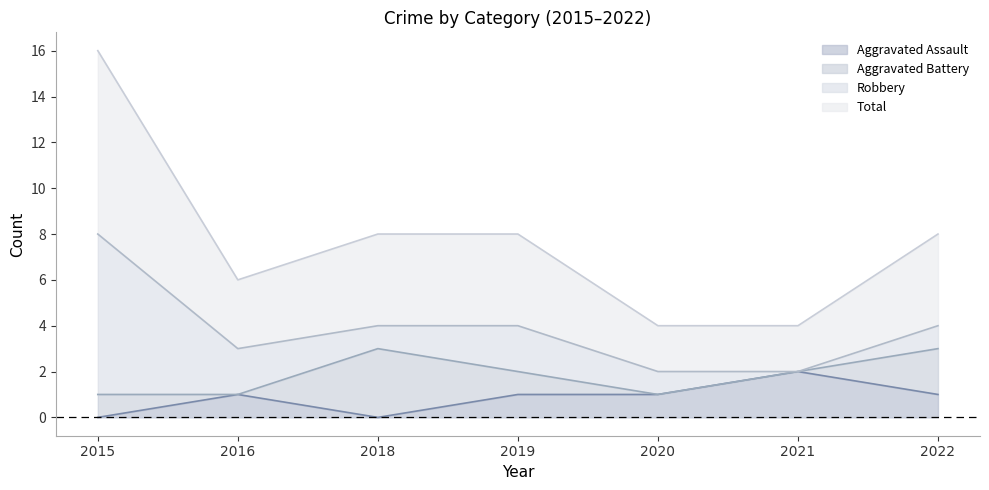

Between 2019 and 2020, which is larger?

2019